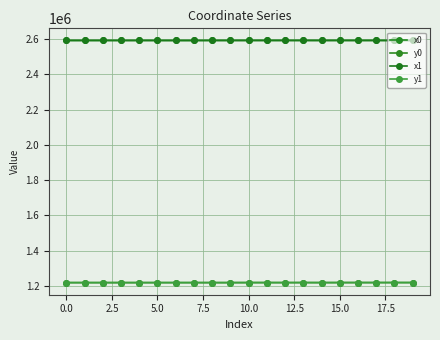

Is this an area chart (filled region under the line)?

No